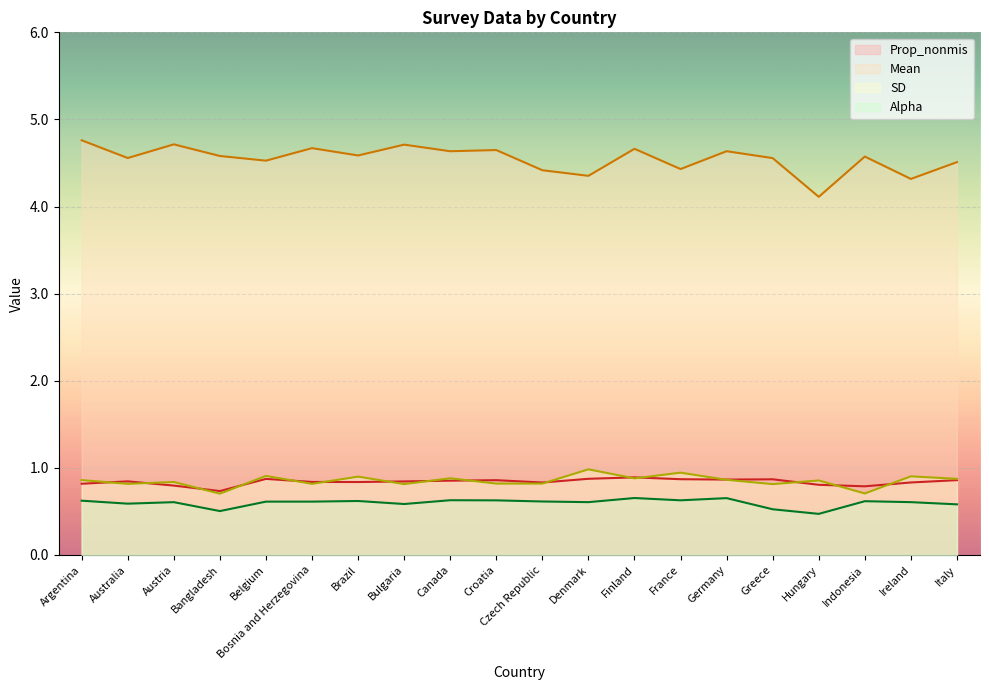

Rank the series by their maximum value, from highest to lowest.

Mean, SD, Prop_nonmis, Alpha